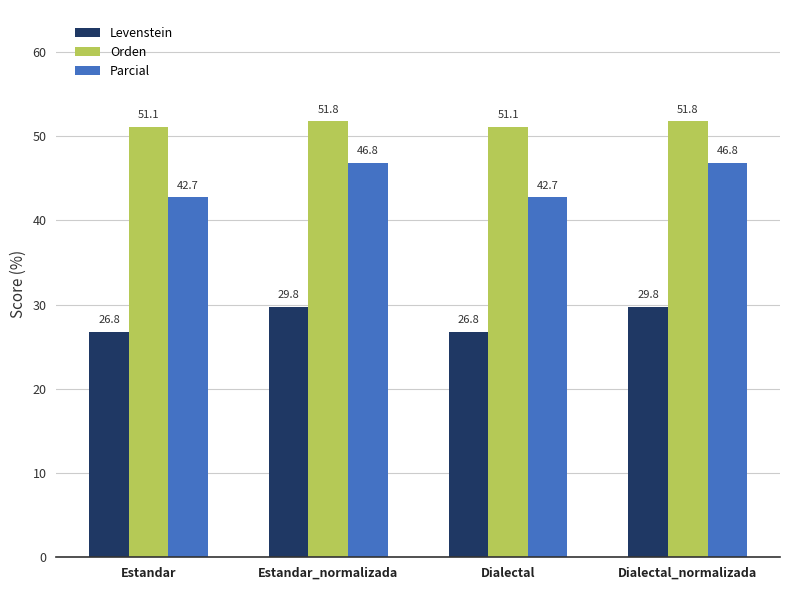

What is the value of the Orden bar at the 1st from the left?

51.1